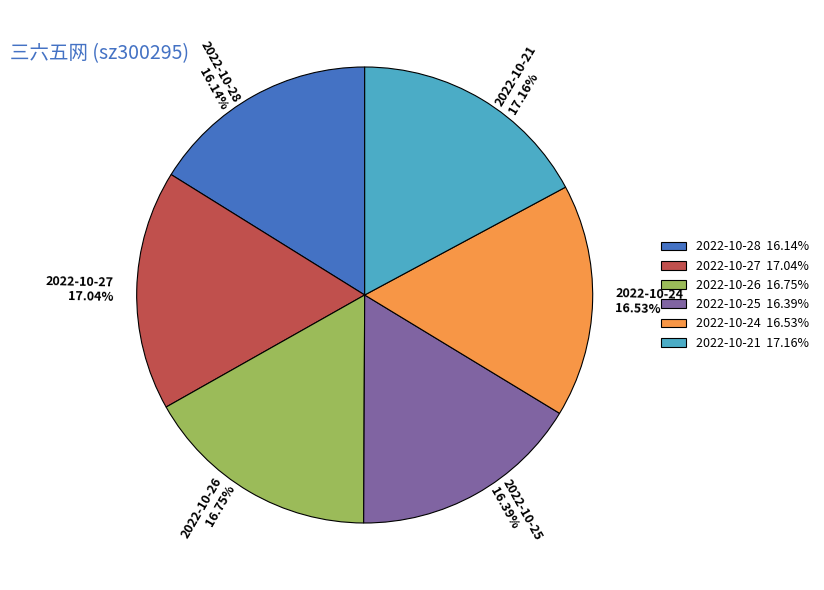

Does 2022-10-24 16.53% account for over 50% of the chart?

No